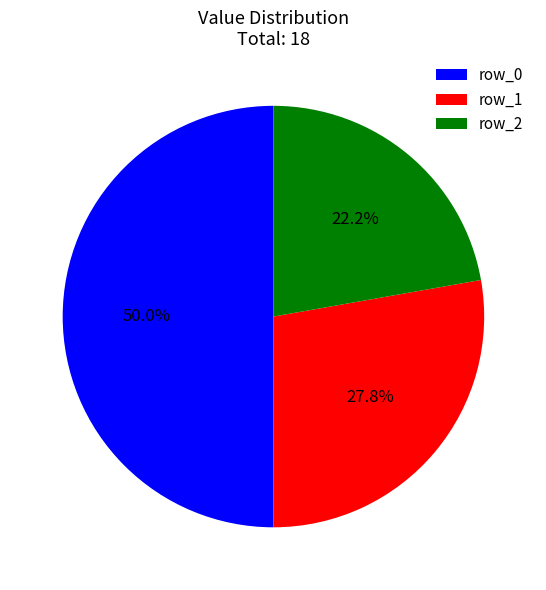

To the nearest percent, what is the average slice percentage?

33%